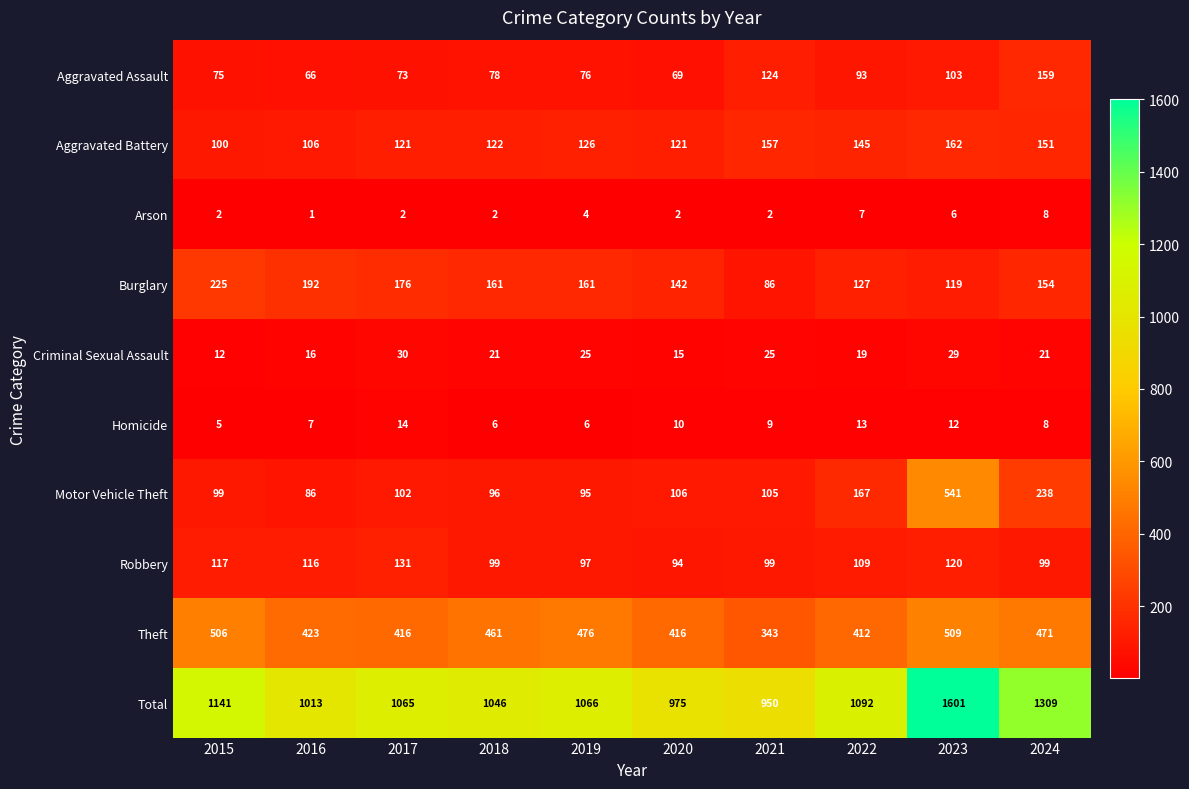

Rank the series by their maximum value, from lowest to highest.

Arson, Homicide, Criminal Sexual Assault, Robbery, Aggravated Assault, Aggravated Battery, Burglary, Theft, Motor Vehicle Theft, Total